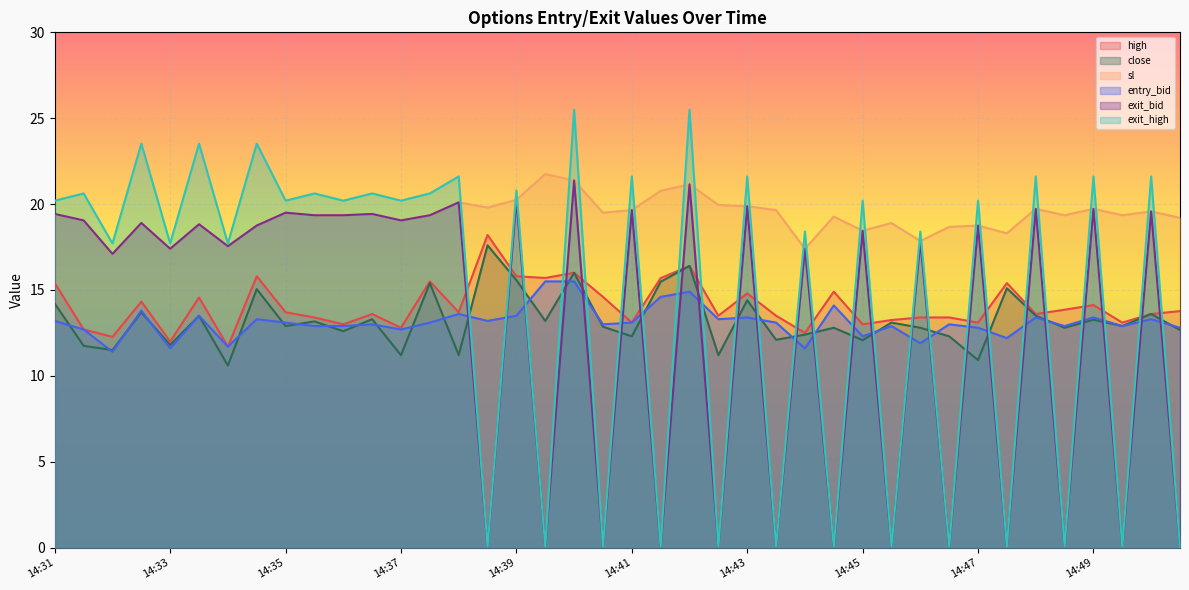

What is the lowest value of the entry_bid series?

11.4